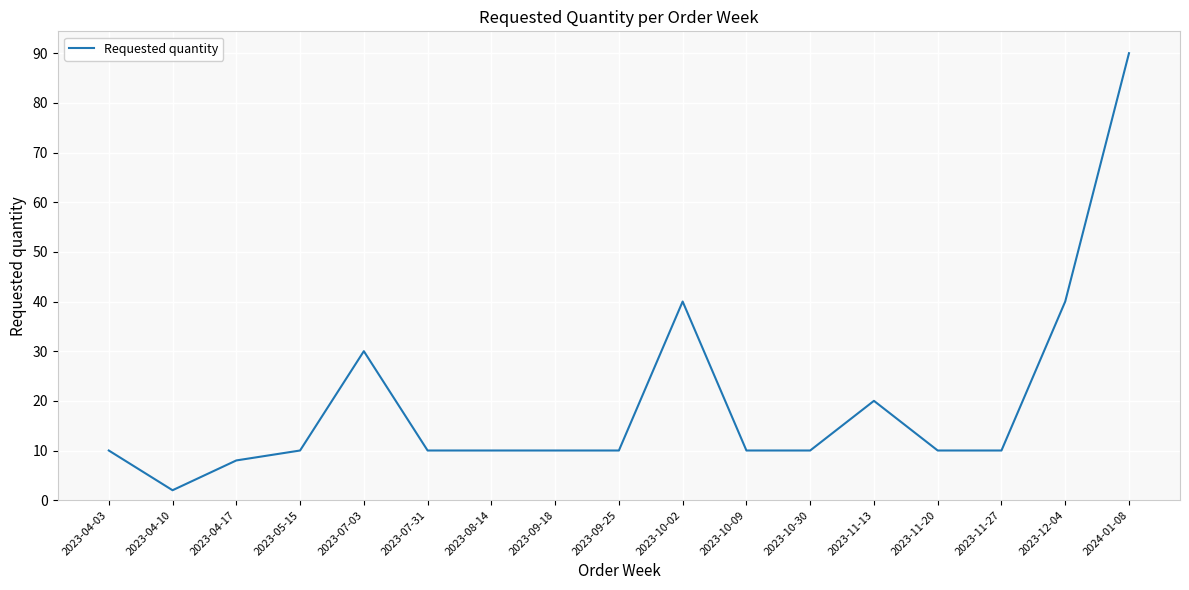

Does the chart display data point markers on the line(s)?

No